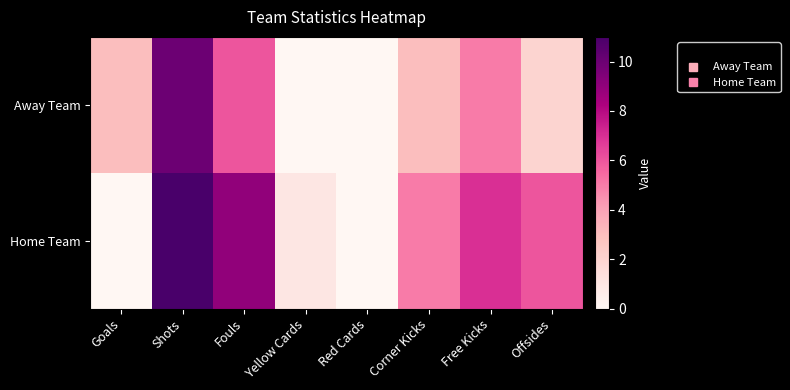

Reading left to right, transcribe all the data shown in this chart.

Away Team: Goals=3	Shots=10	Fouls=6	Yellow Cards=0	Red Cards=0	Corner Kicks=3	Free Kicks=5	Offsides=2
Home Team: Goals=0	Shots=11	Fouls=9	Yellow Cards=1	Red Cards=0	Corner Kicks=5	Free Kicks=7	Offsides=6